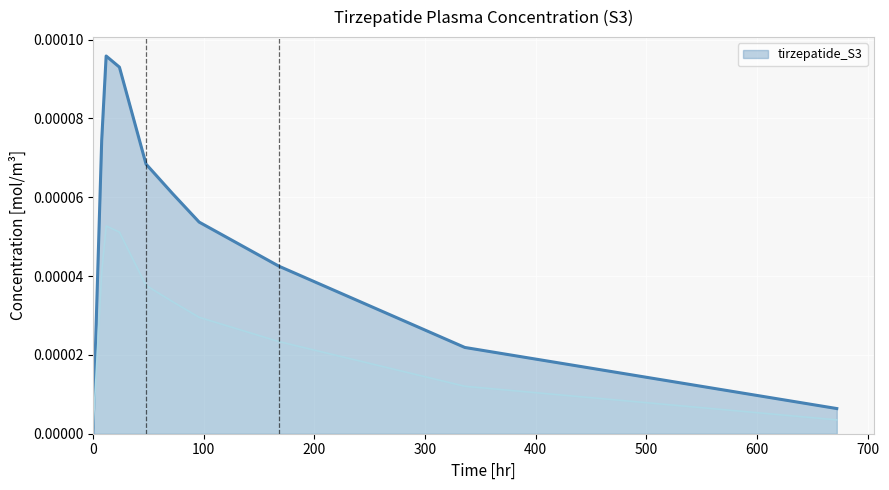

True or false: the data has more than 2 interior local peaks.

False